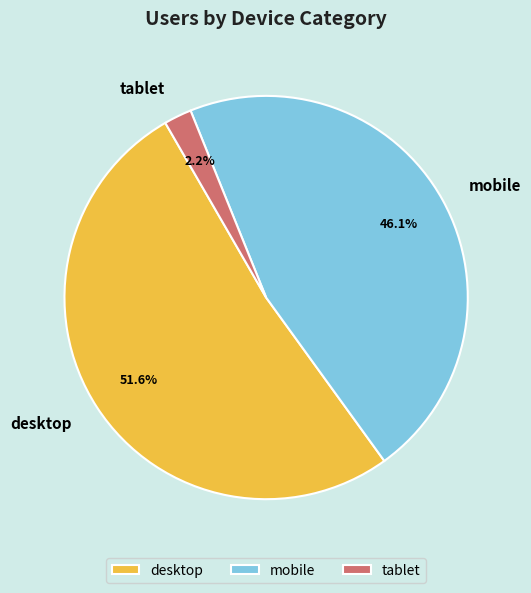

Between tablet and desktop, which is larger?

desktop